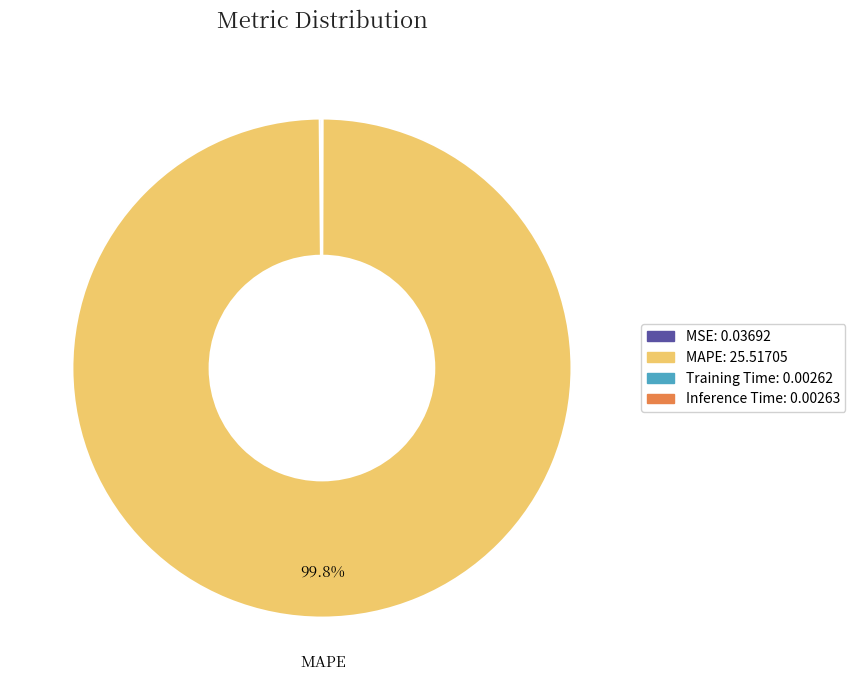

Which slice is the largest?

MAPE